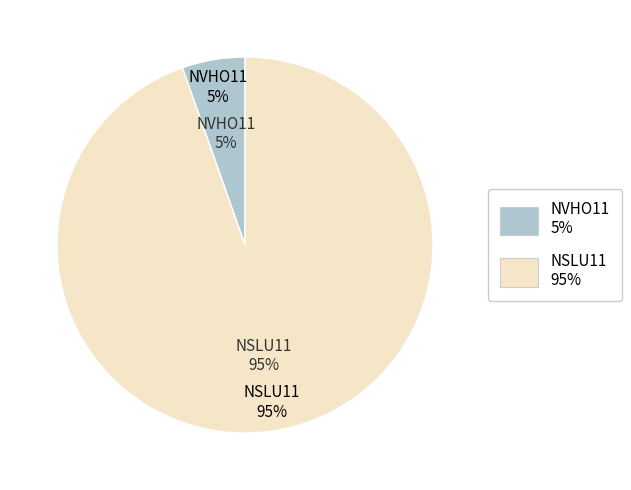

How many slices are in this pie chart?

2